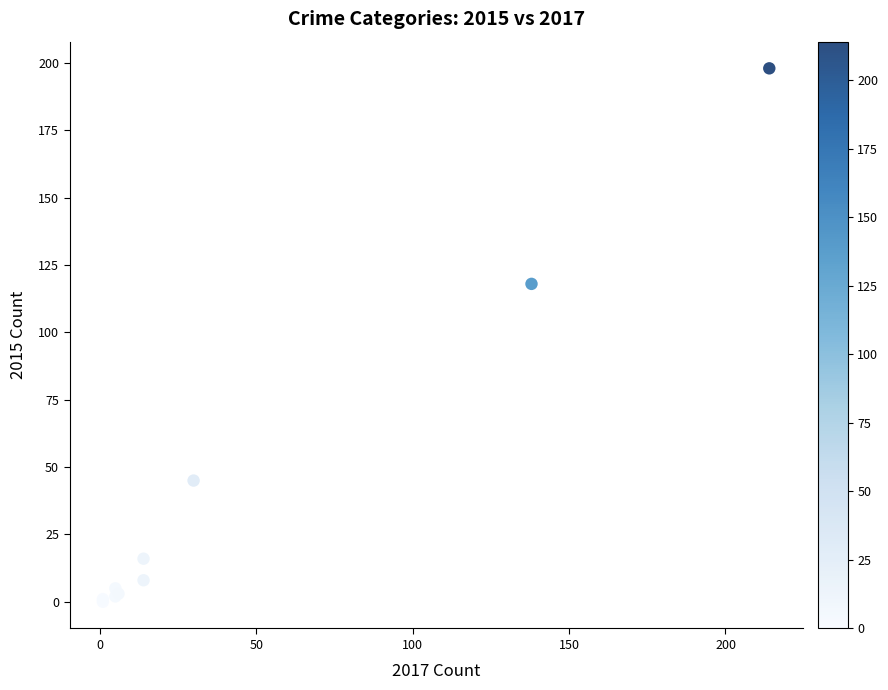

What Y value in the scatter plot is closest to 99?

118